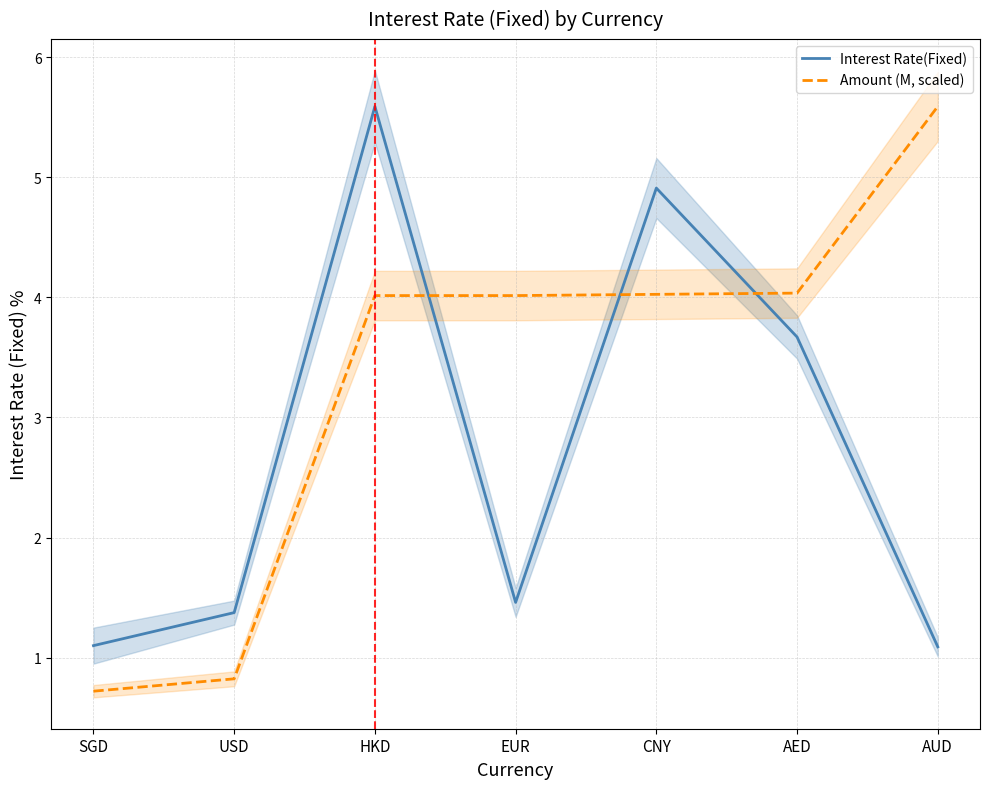

Is it true that Amount (M, scaled) equals 4.0 at EUR?

True